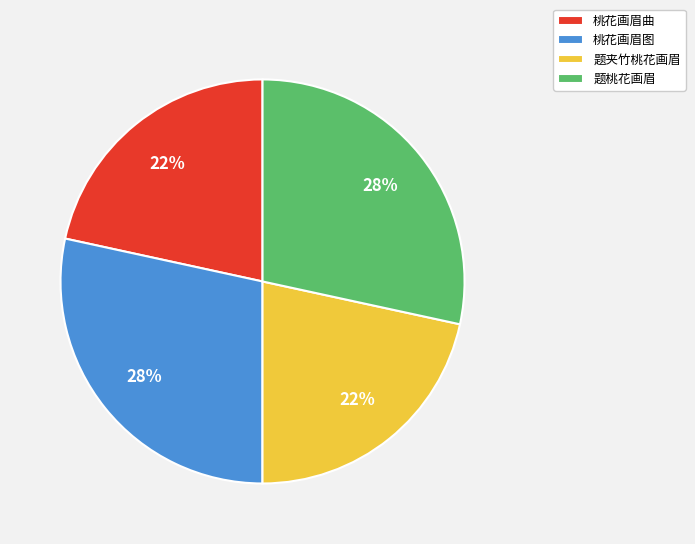

To the nearest percent, what portion does 题桃花画眉 represent?

28%